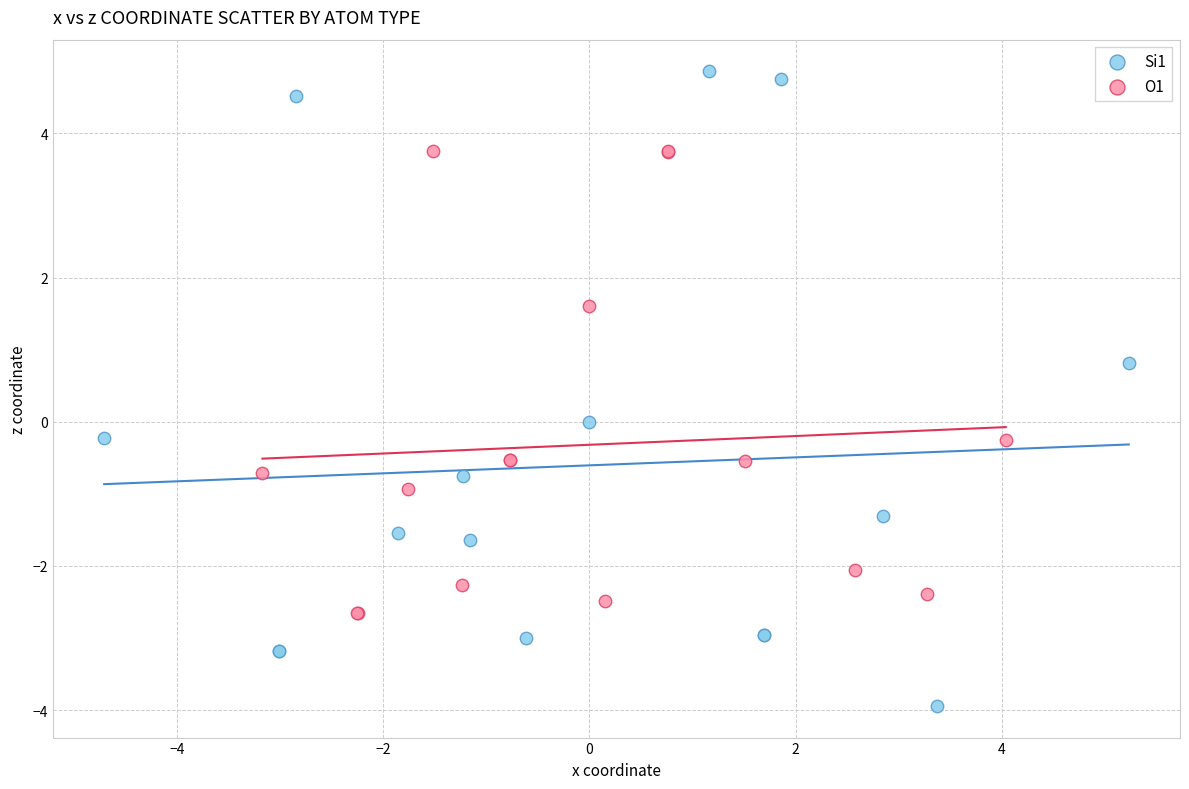

Which series has the widest spread of Y values?

Si1